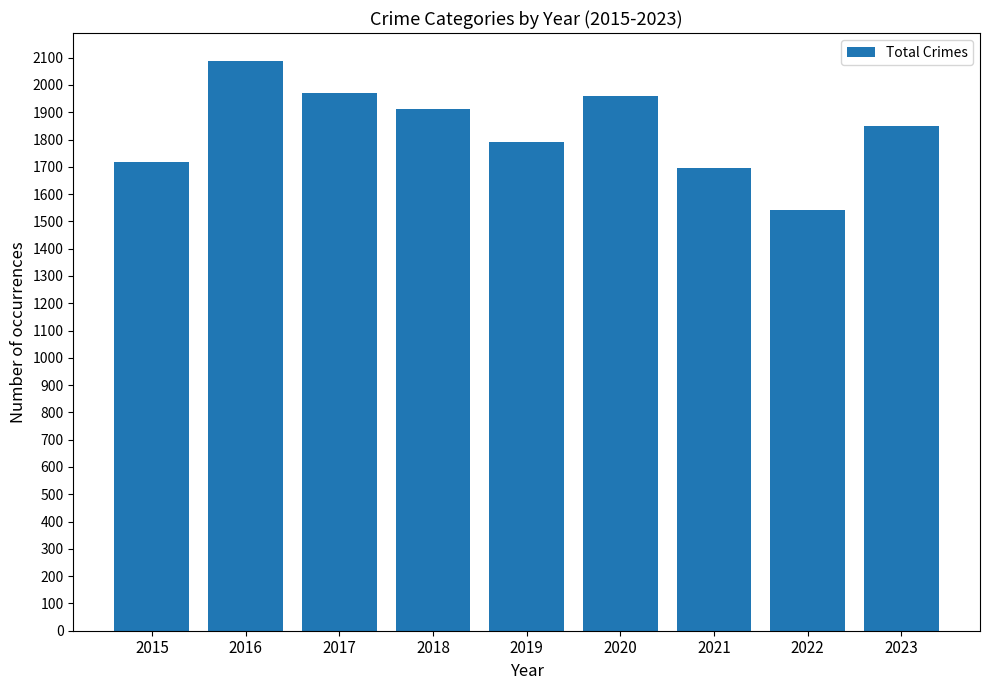

How many categories are shown in the chart?

9